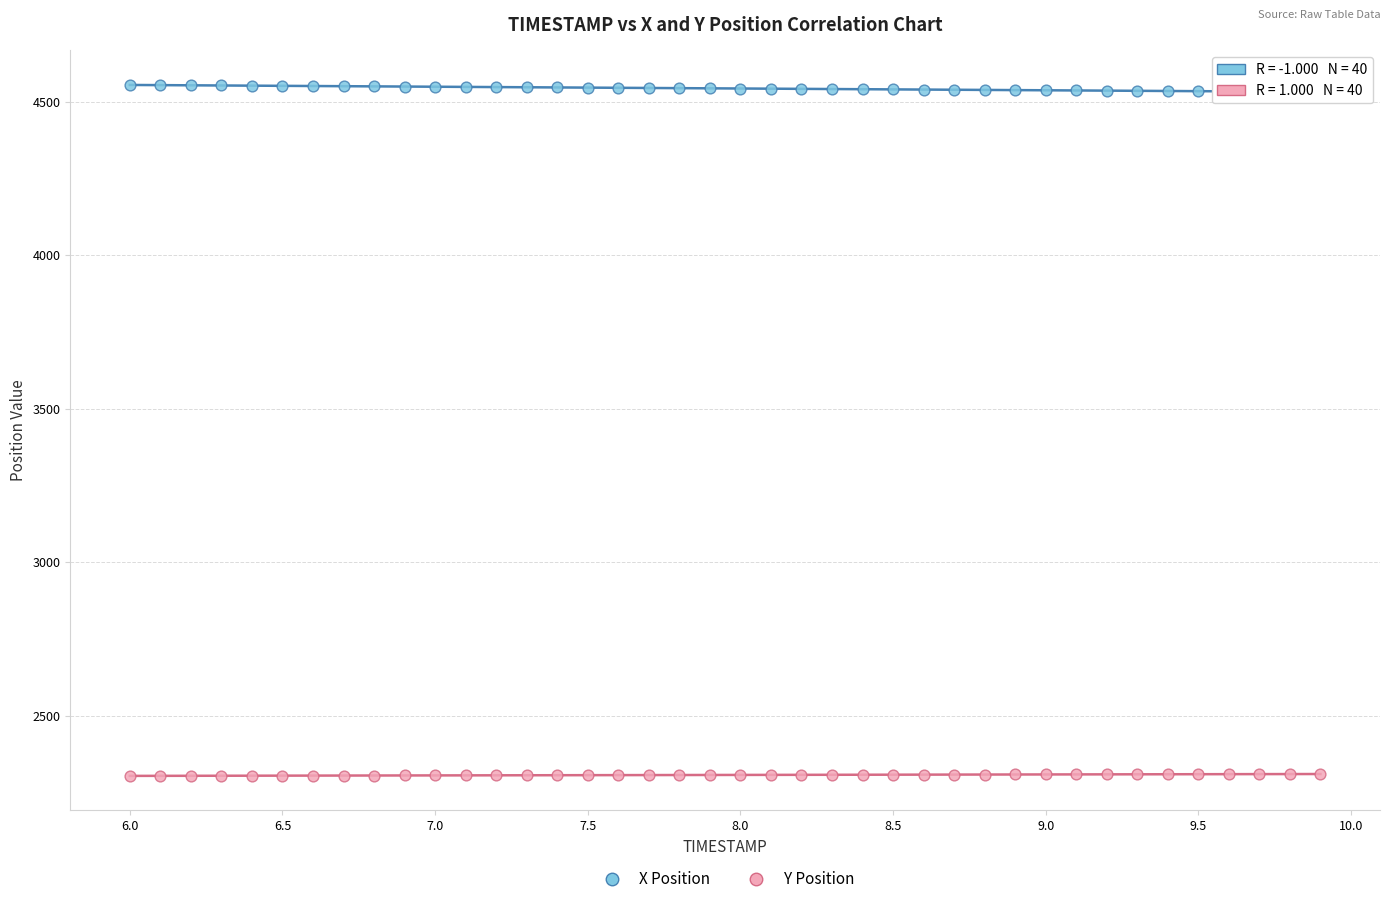

What are all the series names shown in the legend?

X Position, Y Position